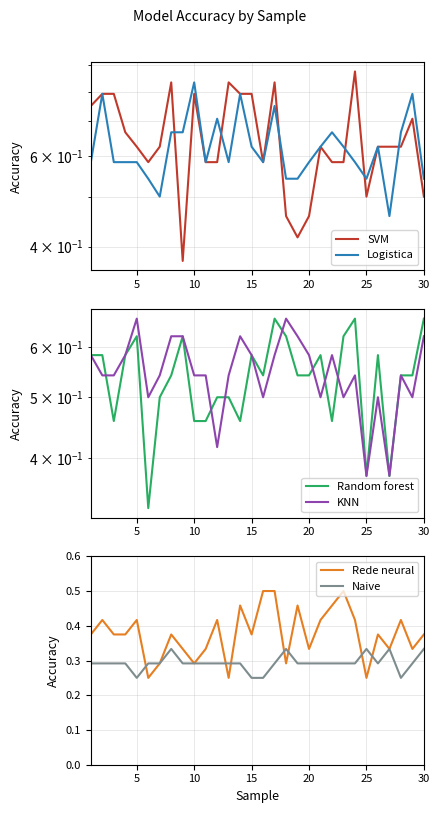

Which category has the lowest value across all series?

25